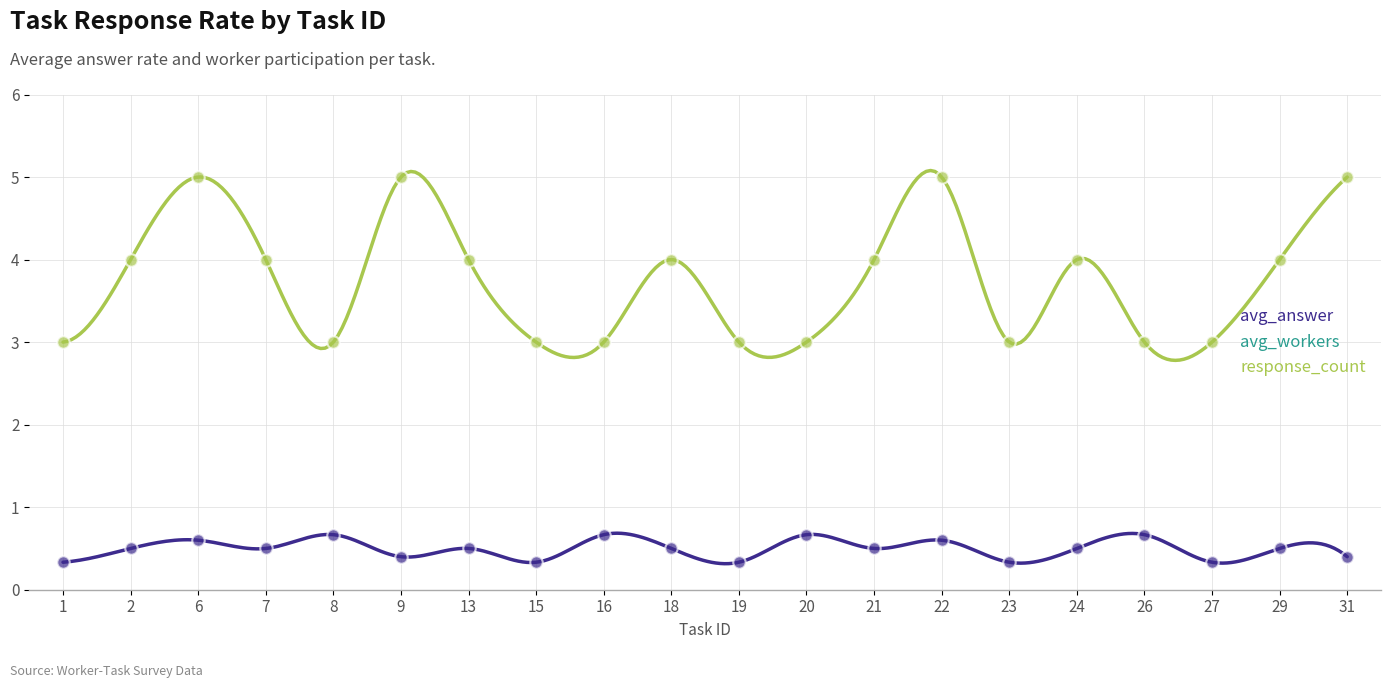

True or false: avg_answer and response_count intersect in this chart.

False